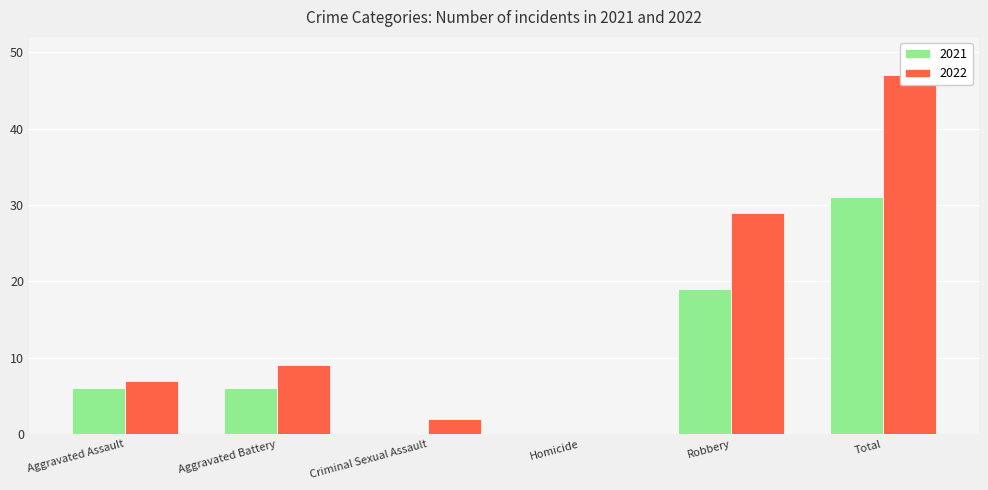

What is the maximum value for 2021?

31